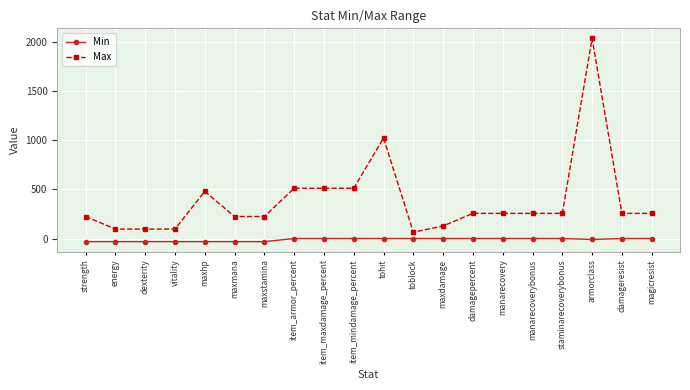

What value does the Min series have at armorclass, to the nearest 5?

-10